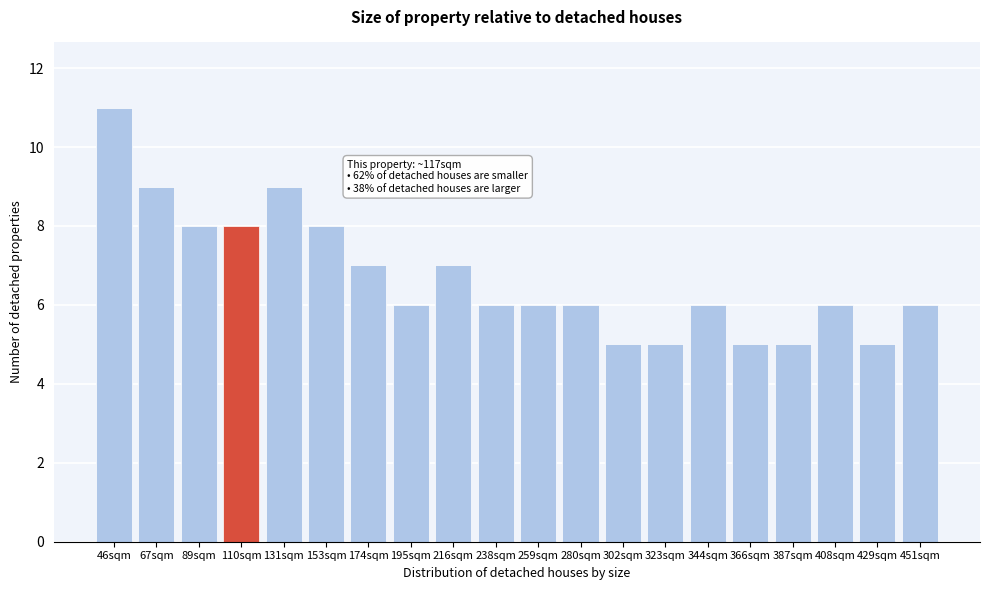

Reading right to left, transcribe all the data shown in this chart.

451sqm=6	429sqm=5	408sqm=6	387sqm=5	366sqm=5	344sqm=6	323sqm=5	302sqm=5	280sqm=6	259sqm=6	238sqm=6	216sqm=7	195sqm=6	174sqm=7	153sqm=8	131sqm=9	110sqm=8	89sqm=8	67sqm=9	46sqm=11